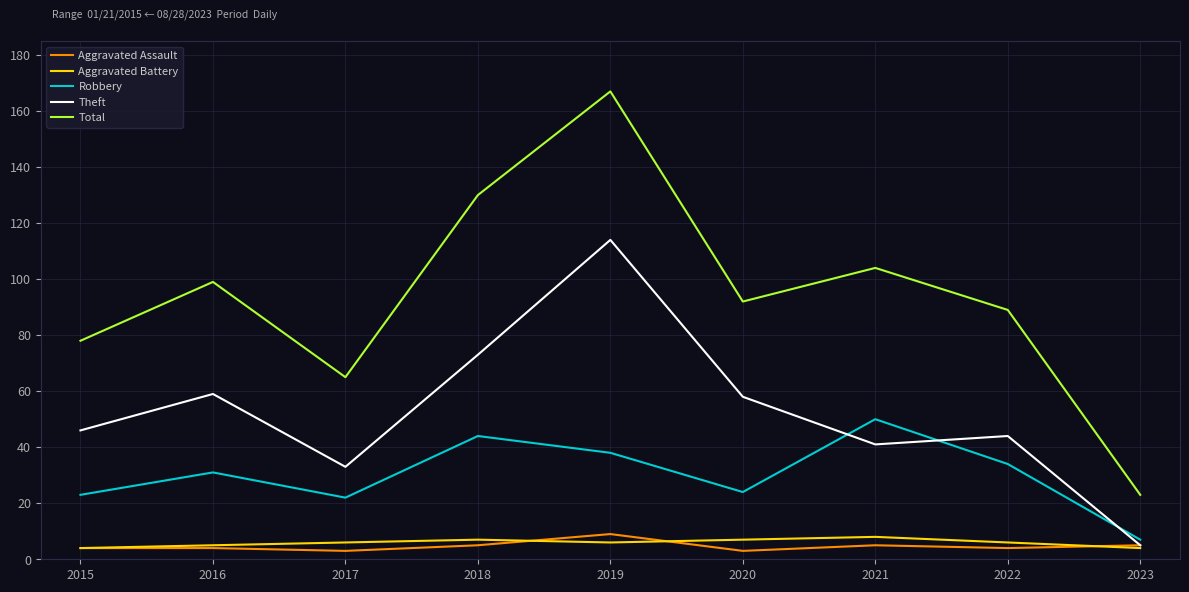

True or false: Robbery and Aggravated Battery cross at least once.

False